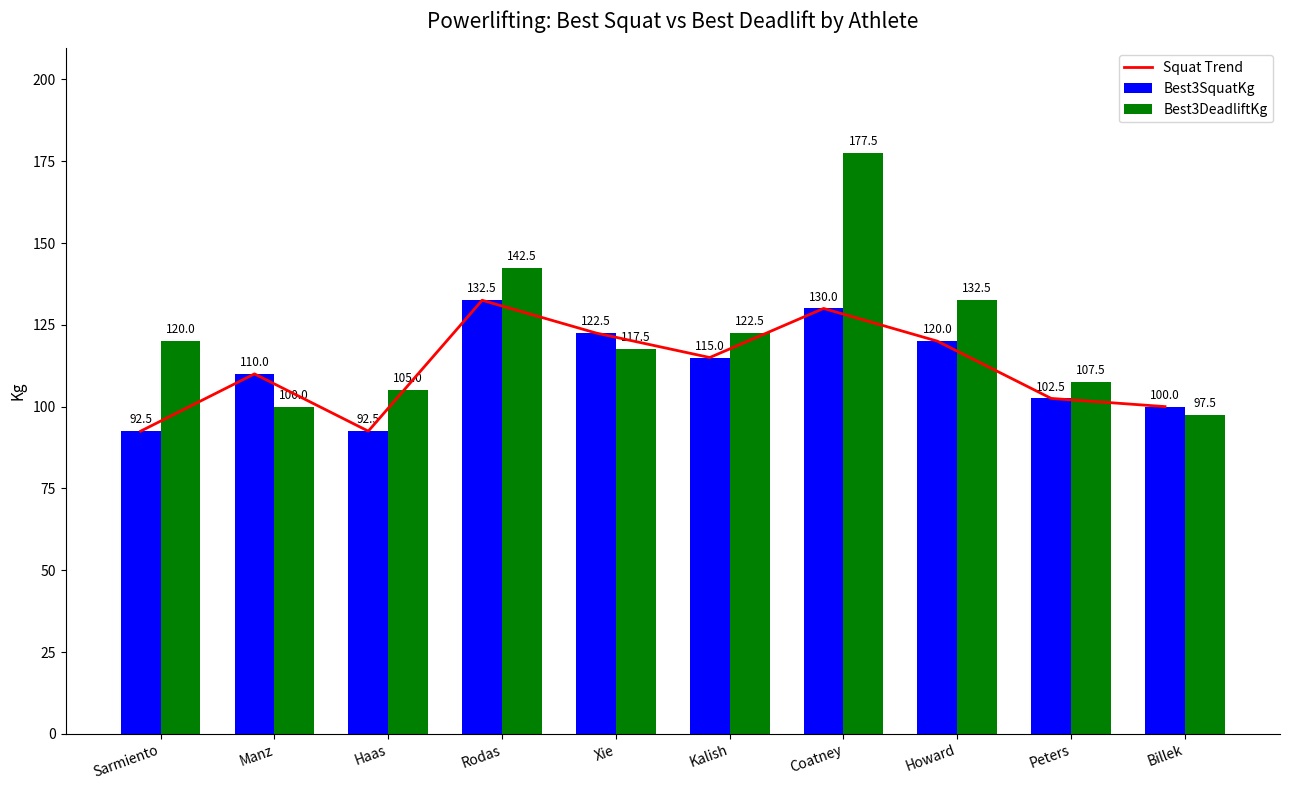

Is it true that Best3SquatKg equals 52.3 at Peters?

False